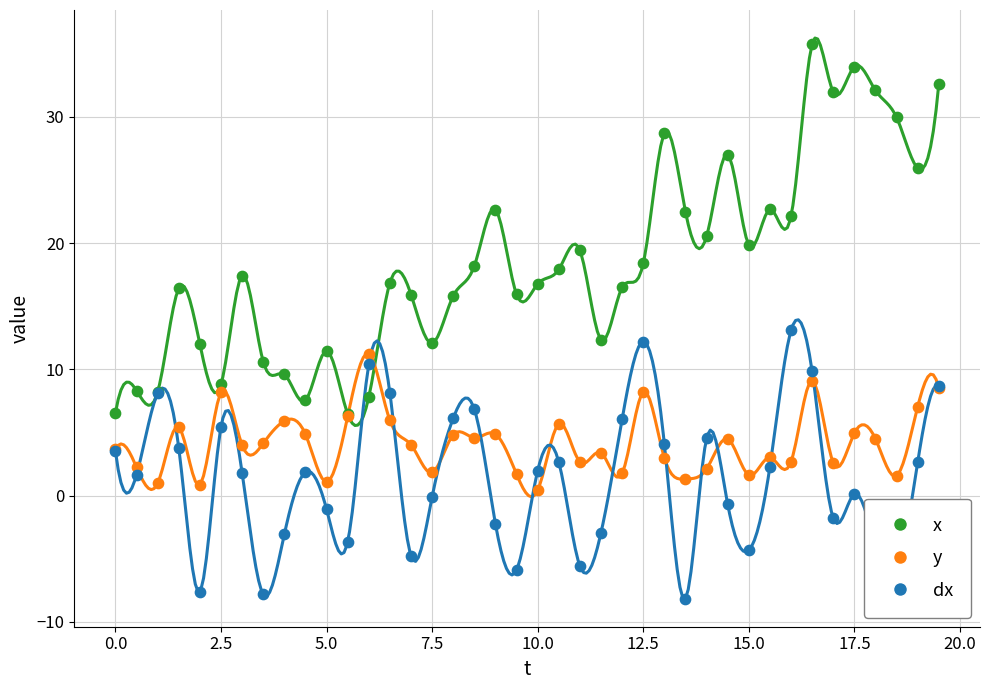

Which series reaches the minimum Y coordinate?

dx